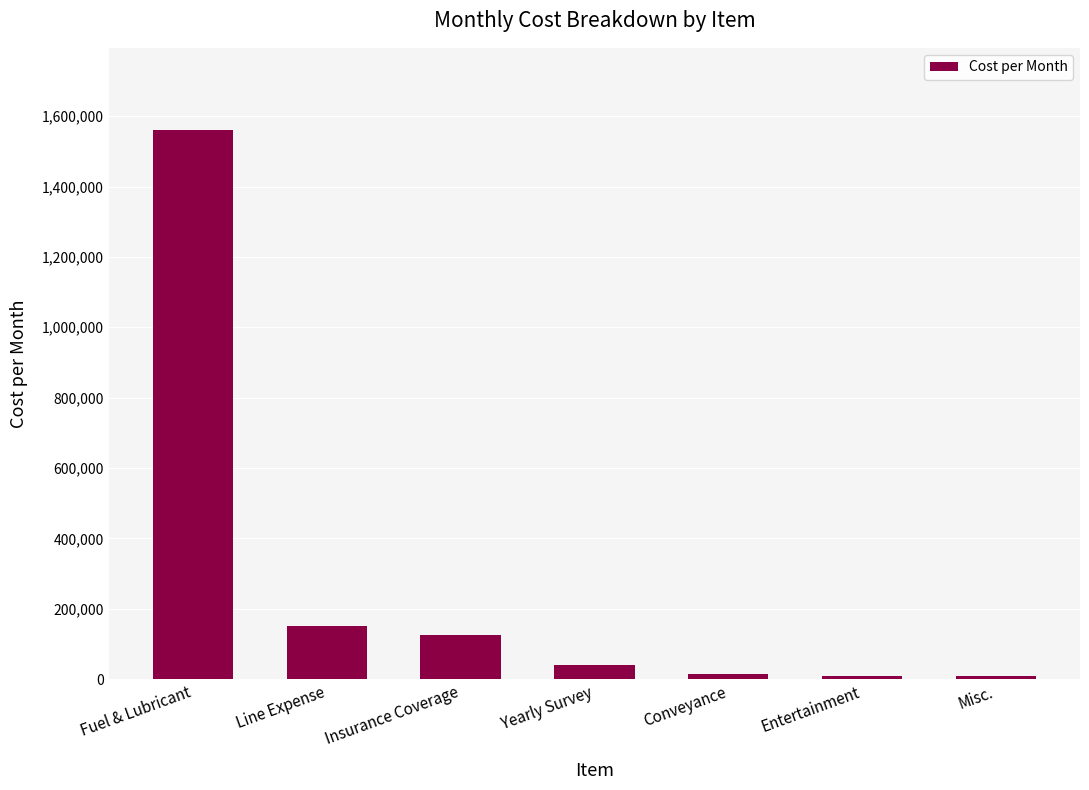

True or false: the data shows 1560000.0 at Fuel & Lubricant.

True